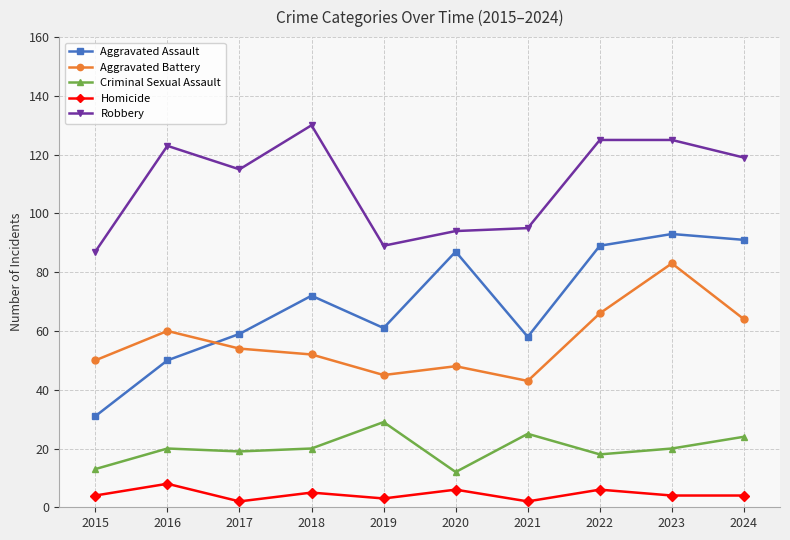

What is the sum of all Aggravated Assault values?

691